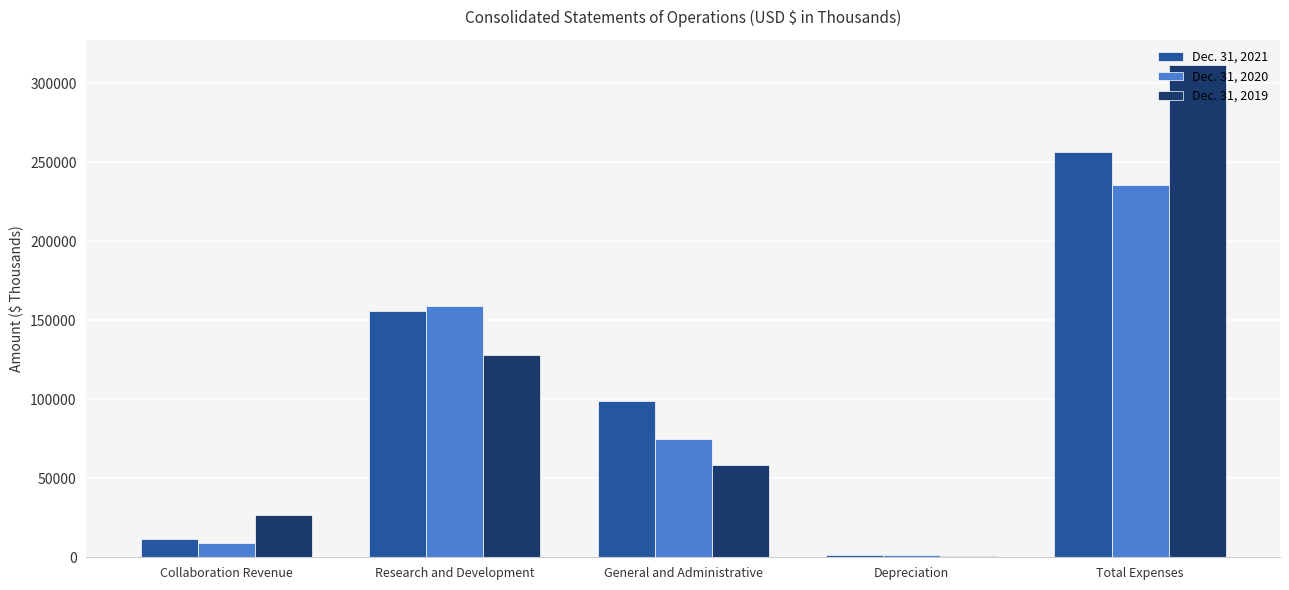

What value does the Dec. 31, 2019 series have at Depreciation, to the nearest 100?

900